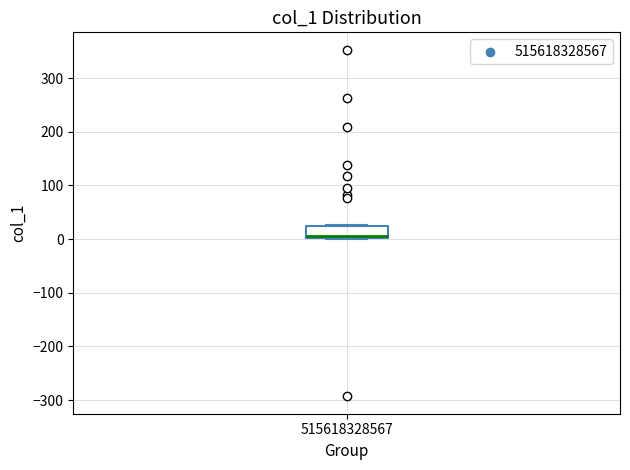

Read this box plot against the y-axis: the position of the median line, the range covered by the box, and the ends of both whiskers. The values are not printed on the chart, so give them approximately, as read against the axis.

median 10, box 0 to 20, whiskers 0 to 30